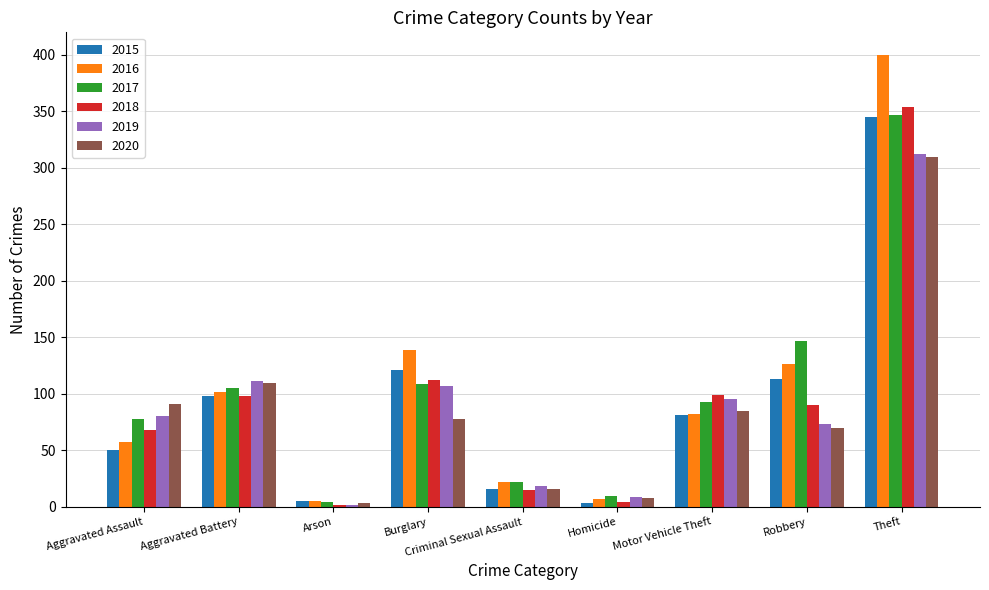

Which category has the highest value in the 2016 series?

Theft